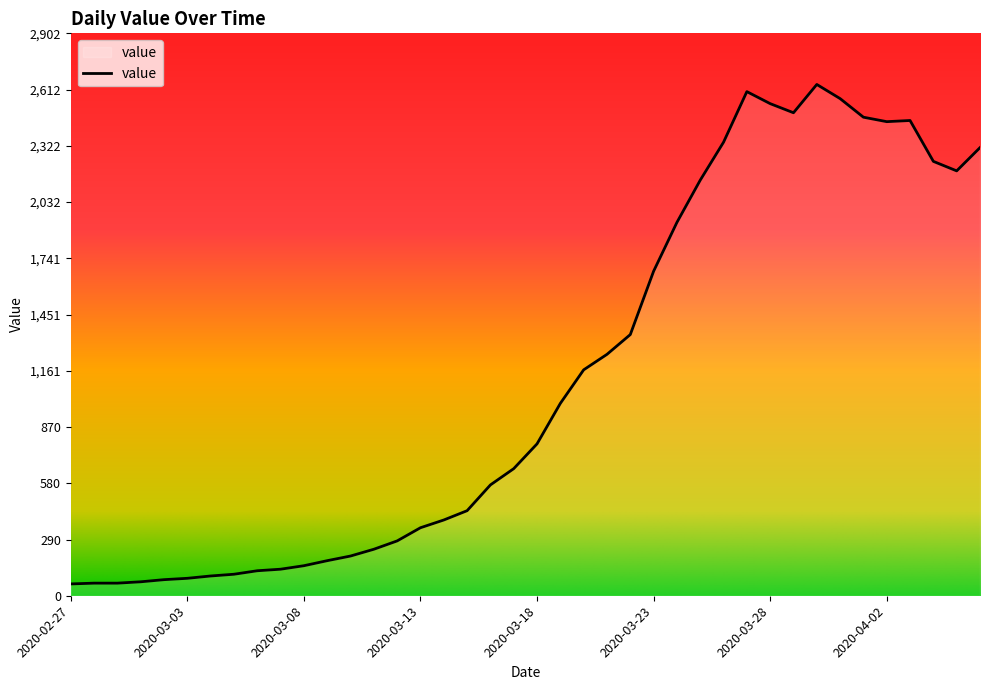

What is the greatest value displayed?

2639